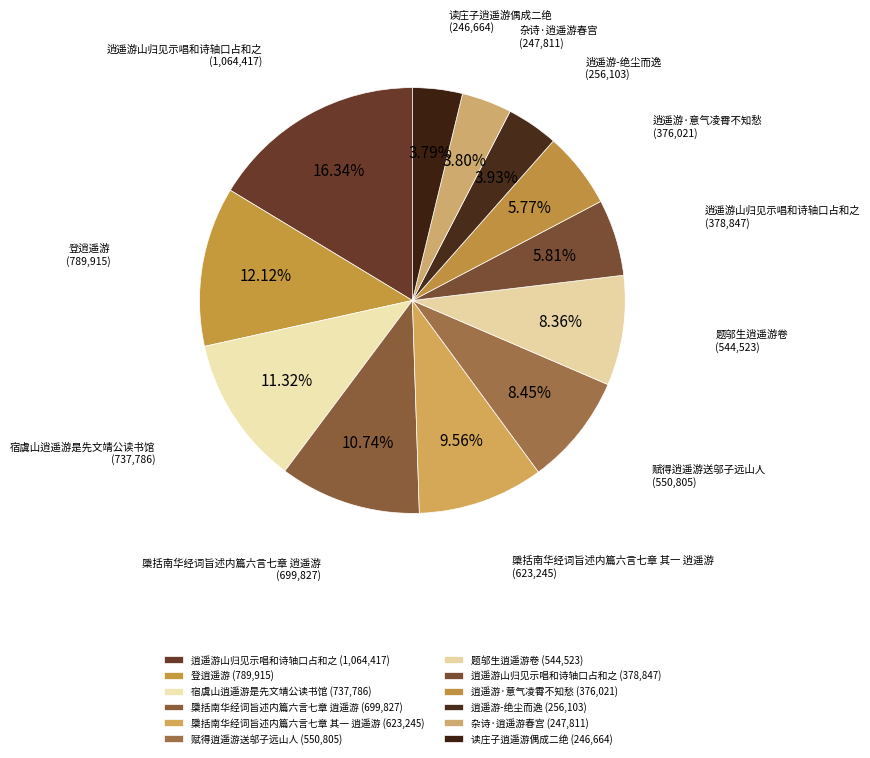

Which category has the biggest portion of the pie?

逍遥游山归见示唱和诗轴口占和之